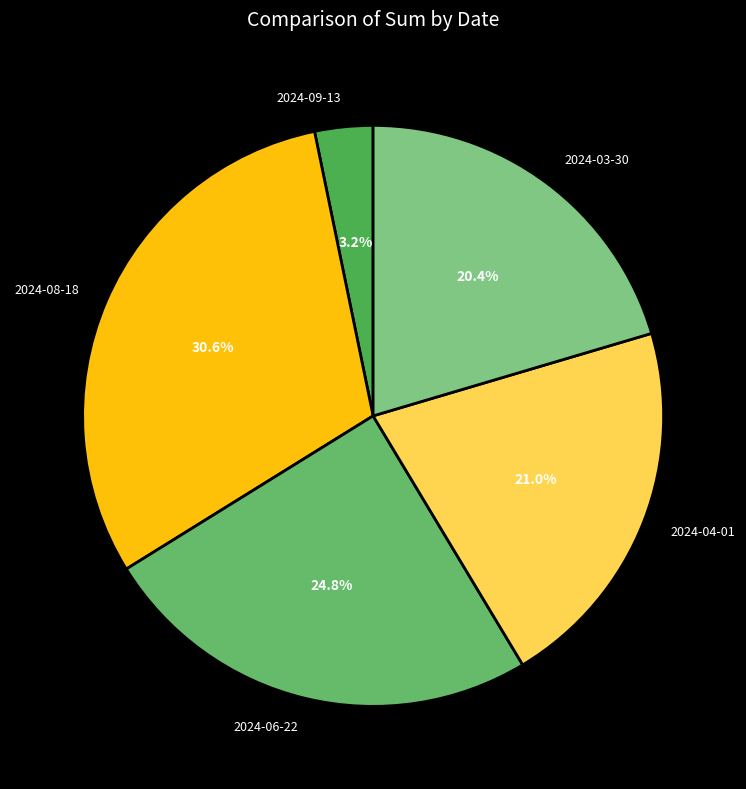

Combined, what portion of the pie is 2024-03-30 and 2024-04-01?

41.4%